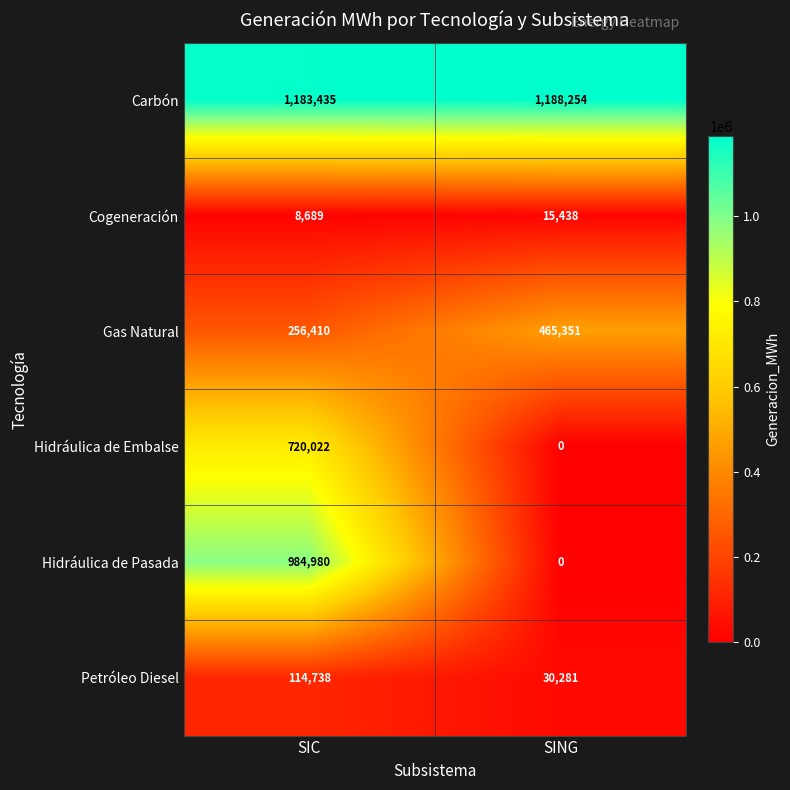

What is the sum of the Gas Natural values at SIC and SING?

721761